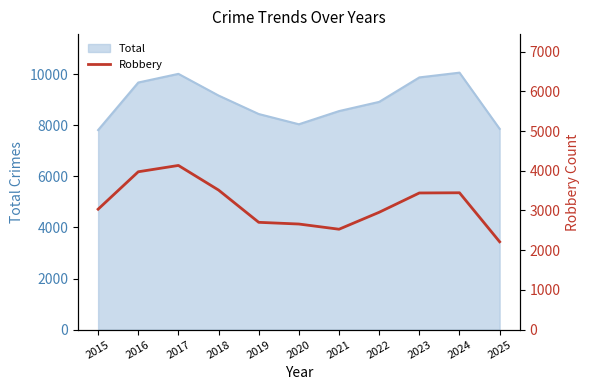

What is the maximum value for Total?

10059